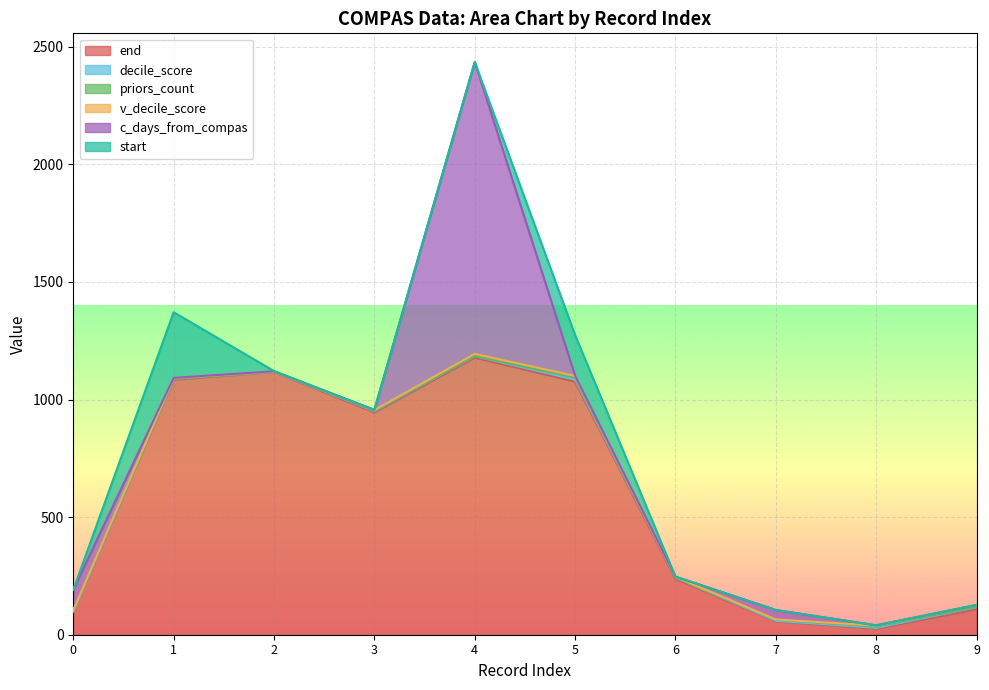

How many data points in v_decile_score are less than 4?

5